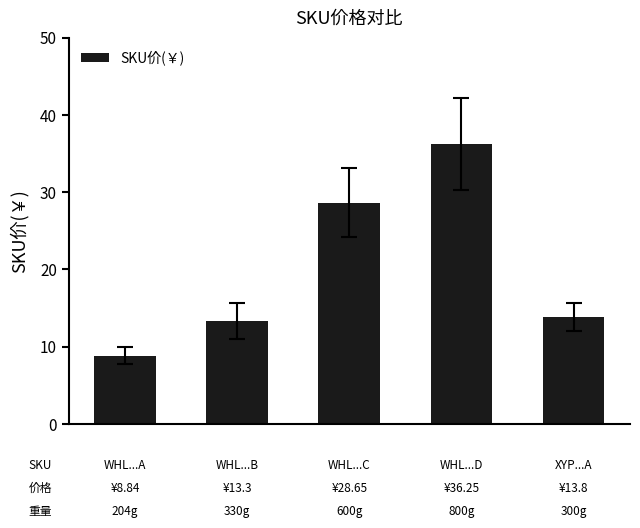

Are the bars grouped side by side (vs. stacked)?

No